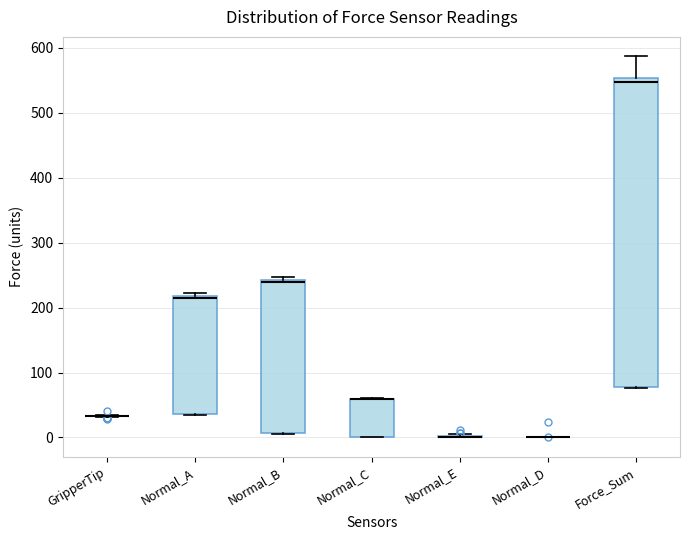

Comparing the boxes themselves (not the whiskers), which one is the tallest?

Force_Sum